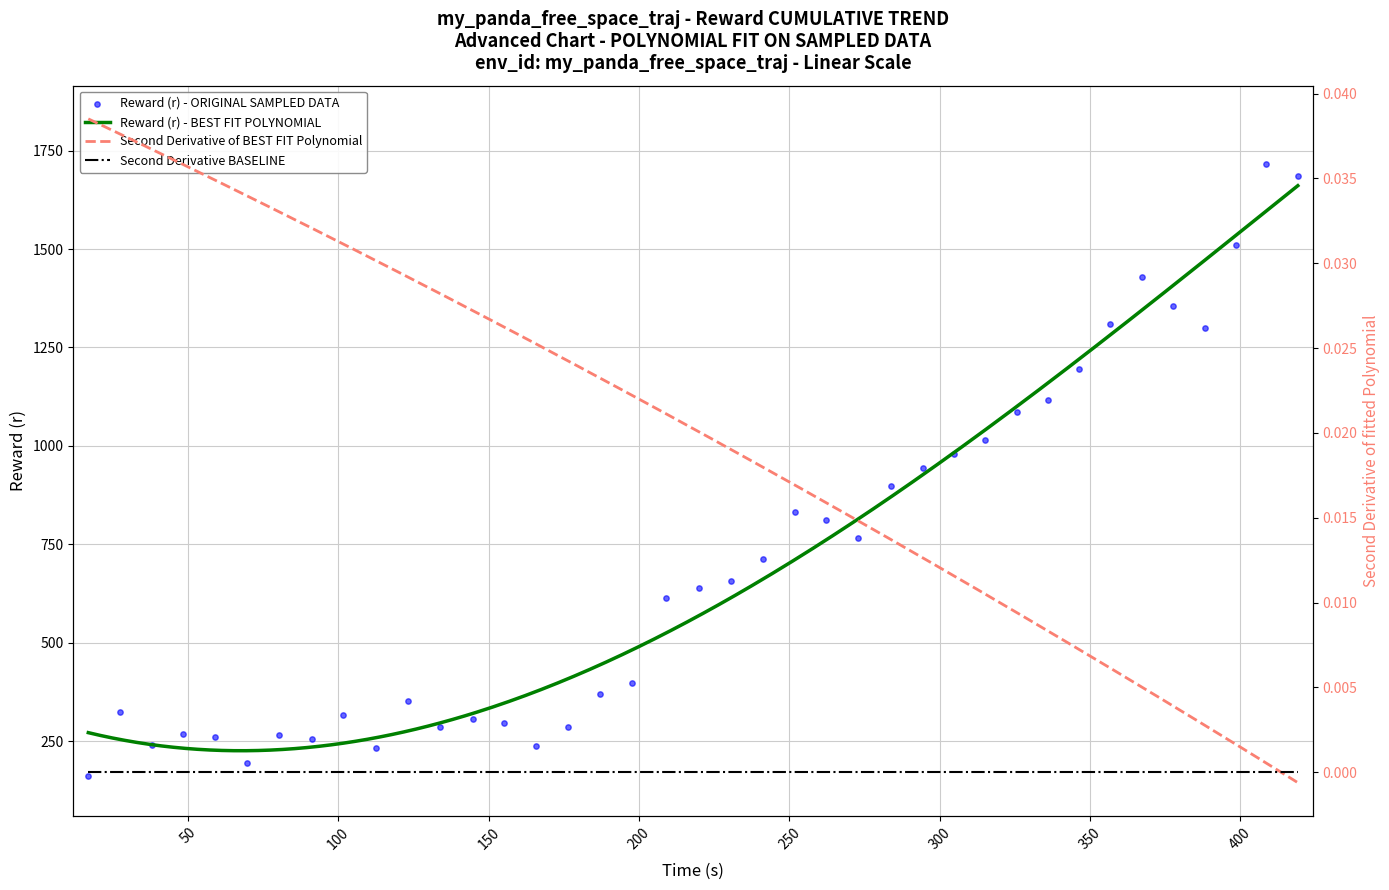

What is the highest value of the Reward (r) - BEST FIT POLYNOMIAL series?

1660.8